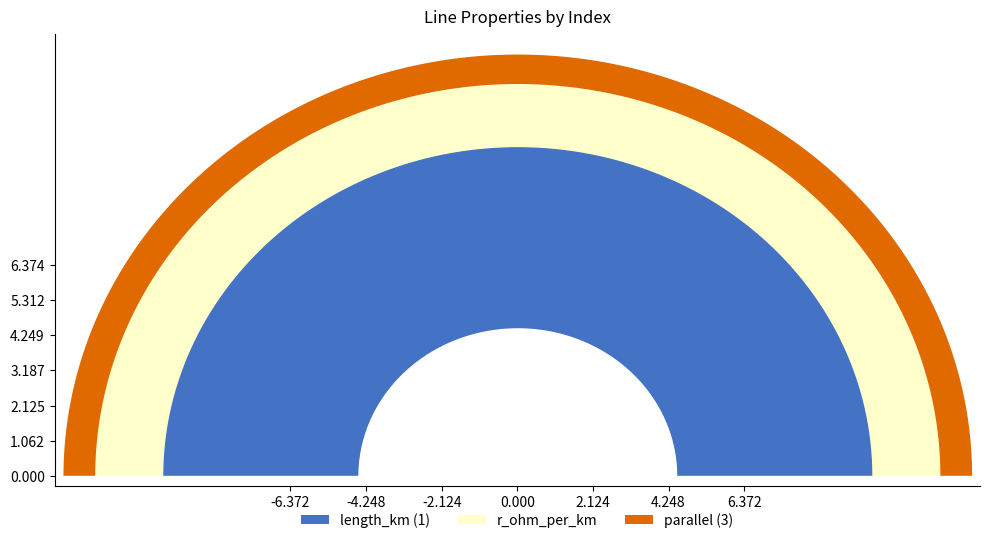

The value of length_km at 0 is 0.0. True or false?

False